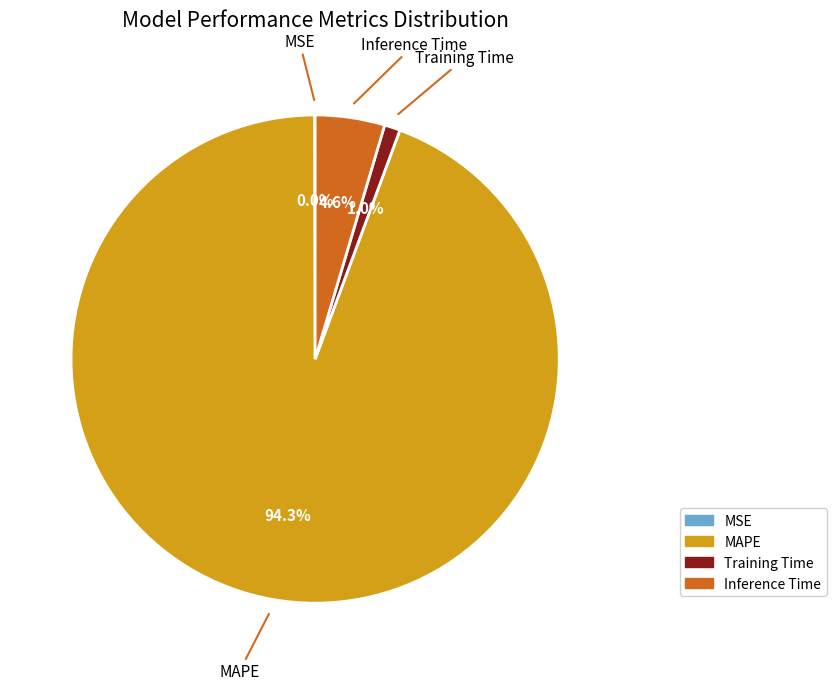

Which category accounts for the majority?

MAPE